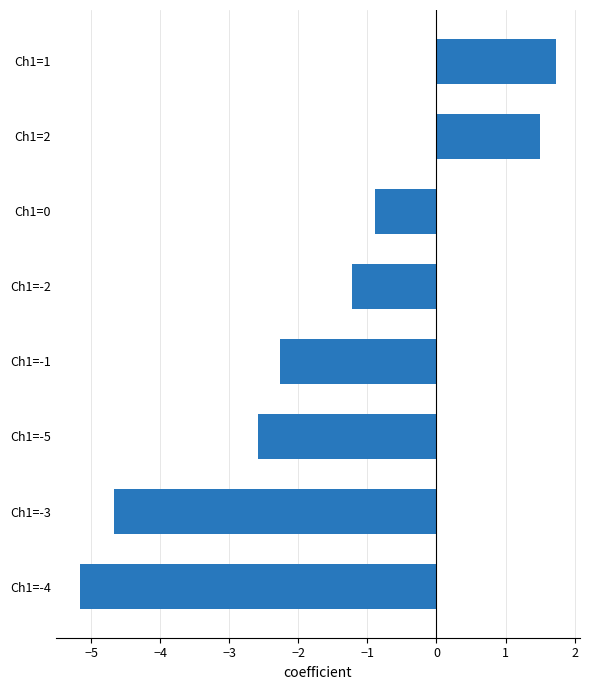

At which category does the chart reach its minimum across all series?

Ch1=-4